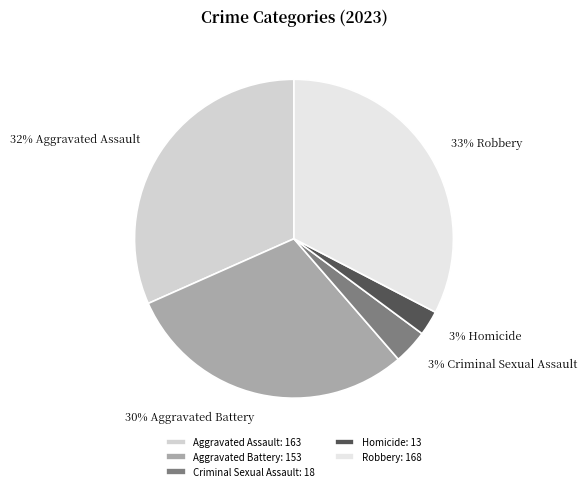

Rank the categories by value from lowest to highest.

Homicide, Criminal Sexual Assault, Aggravated Battery, Aggravated Assault, Robbery